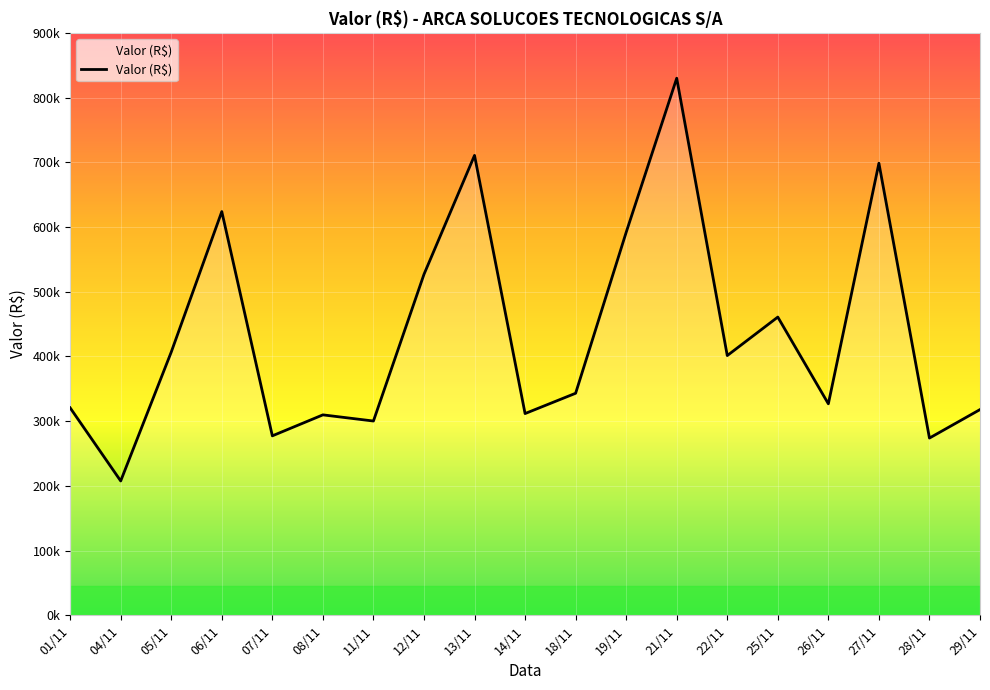

Does the chart have visible grid lines?

Yes